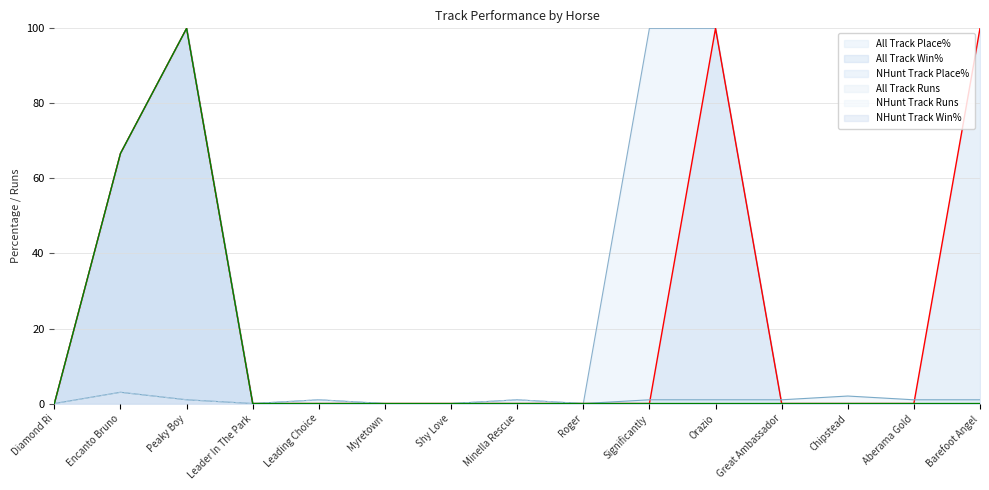

At which category is the sum across all series the highest?

Peaky Boy